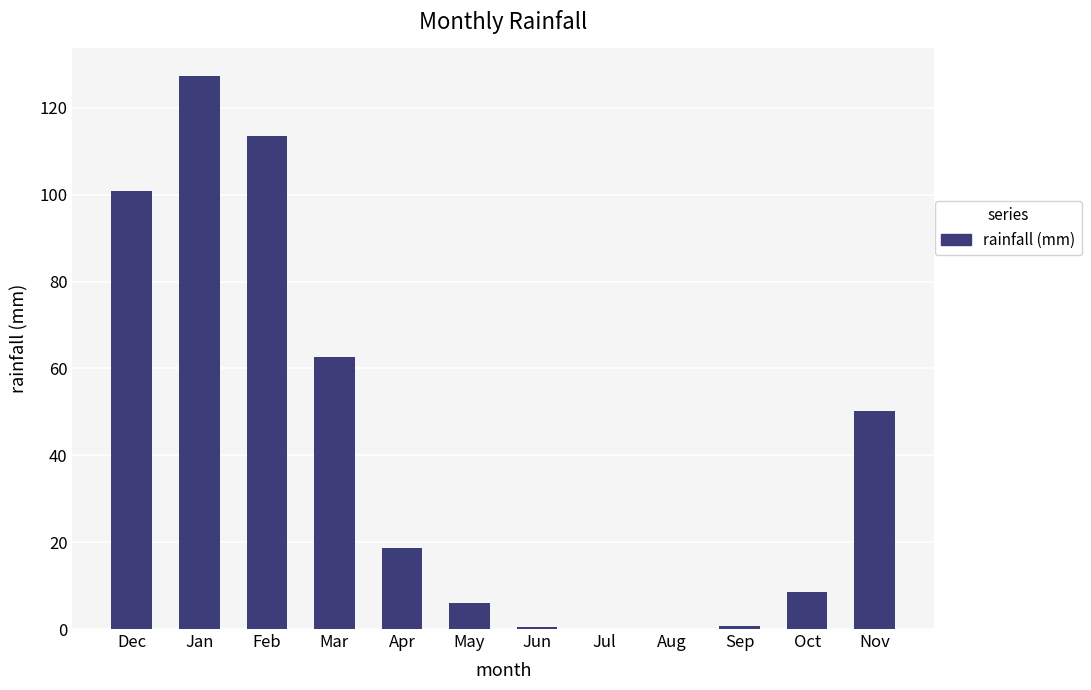

What is the greatest value displayed?

127.3